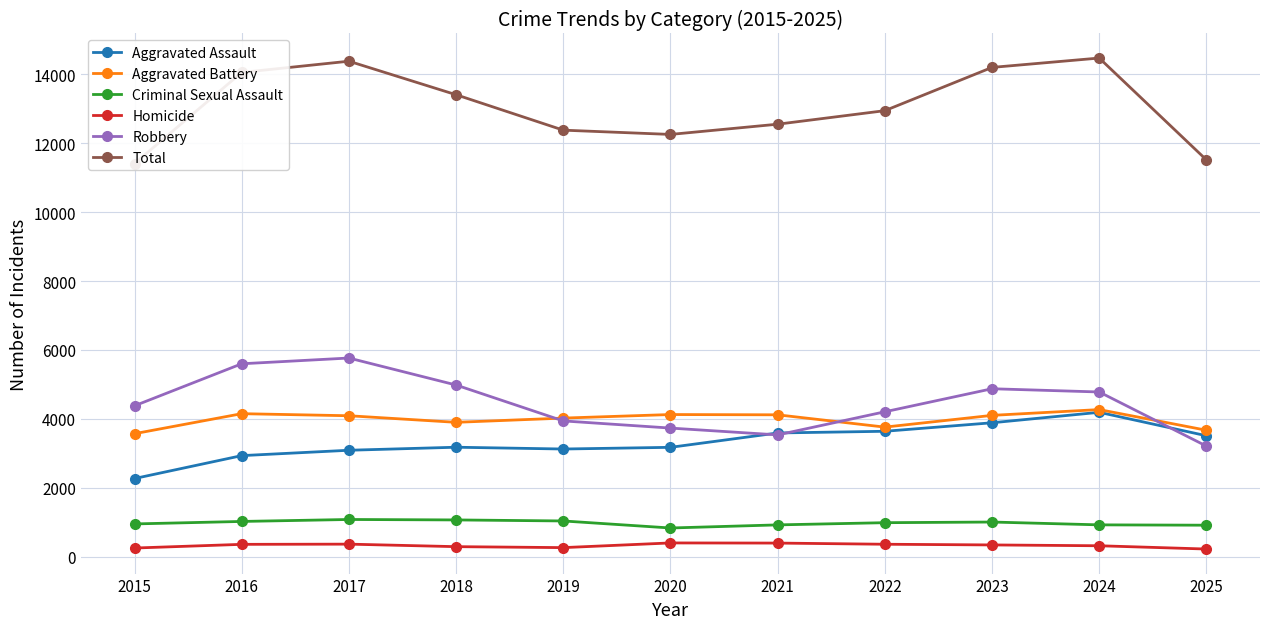

Which series has the largest total across all categories?

Total